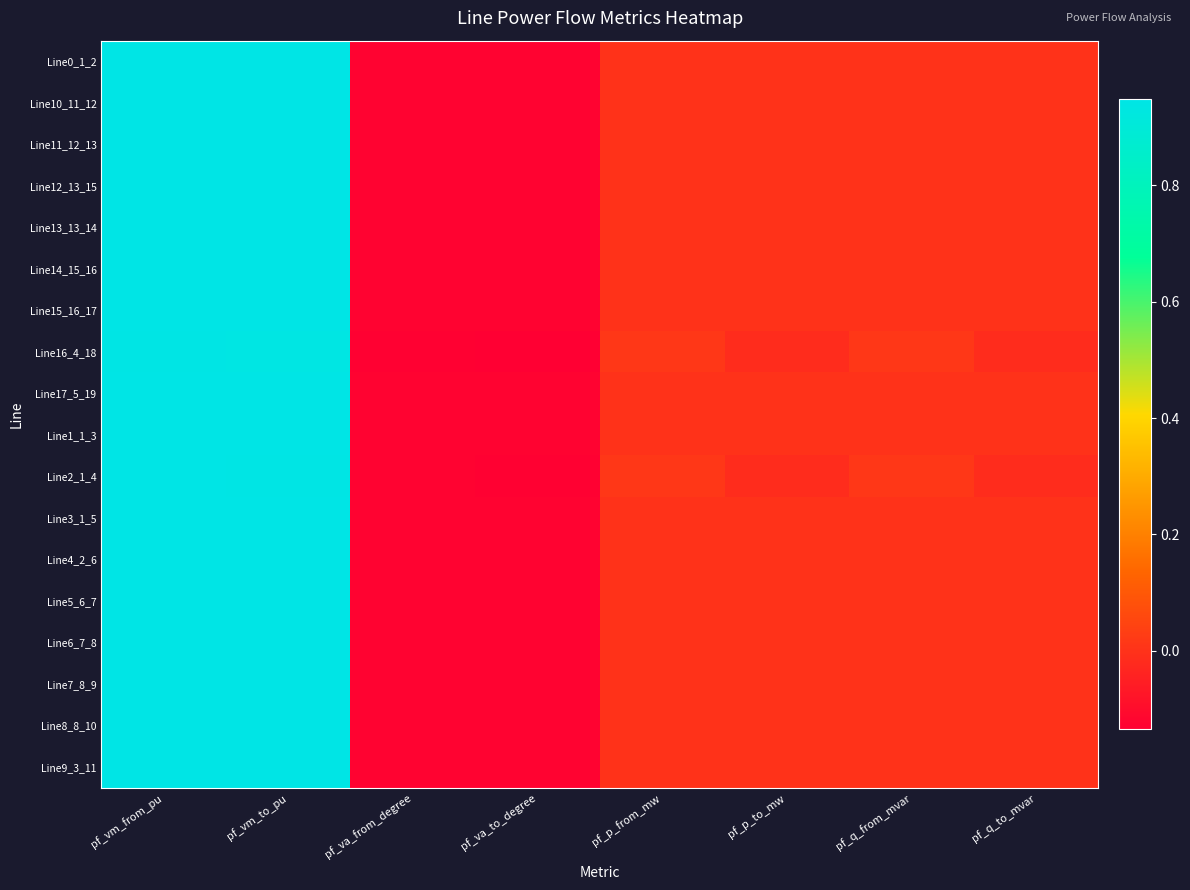

At which category is the sum across all series the highest?

pf_vm_from_pu